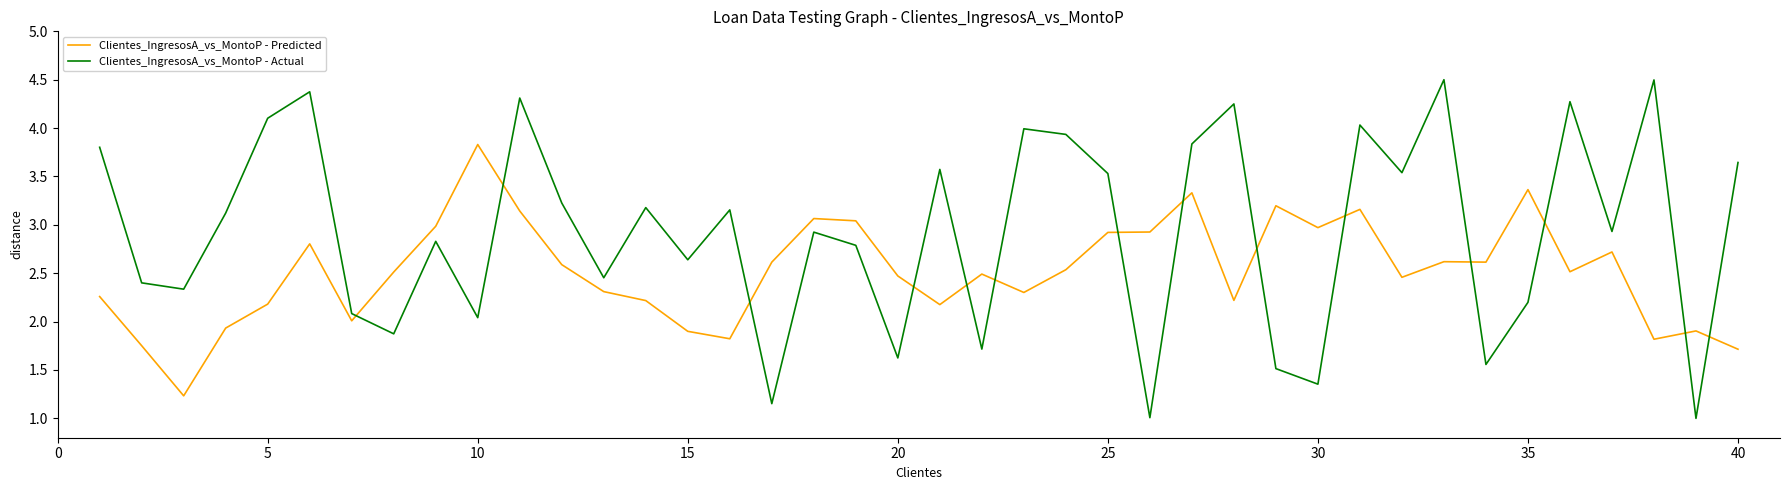

How many distinct data groups are displayed?

2